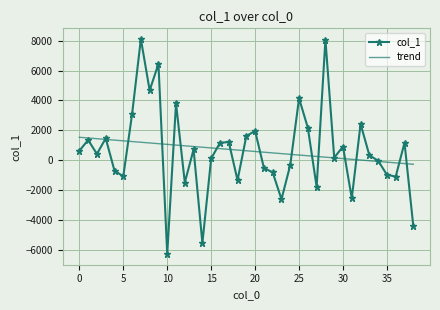

True or false: col_1 and trend intersect in this chart.

True